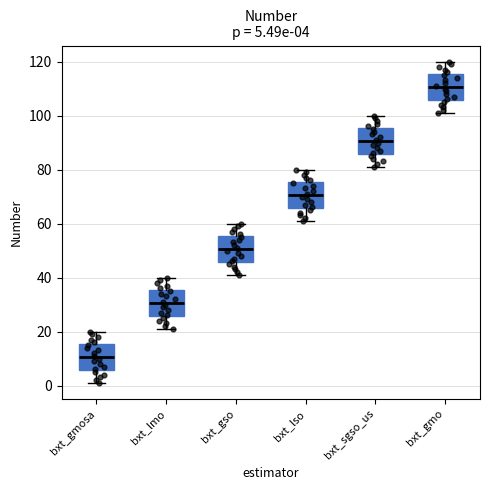

Which box has the highest median line?

bxt_gmo